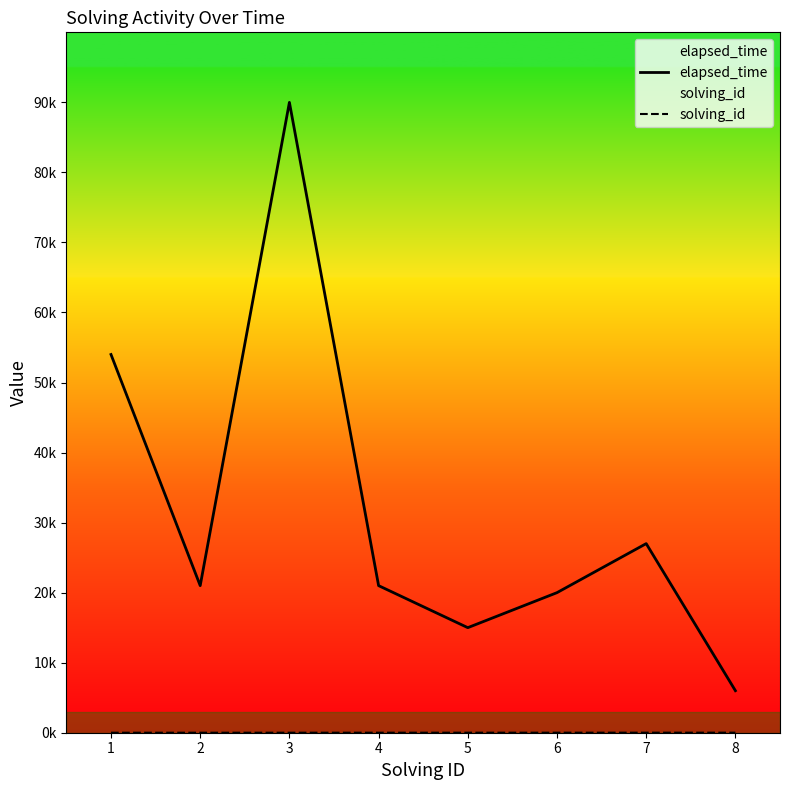

At 1, list the series in order from smallest to largest.

solving_id, elapsed_time